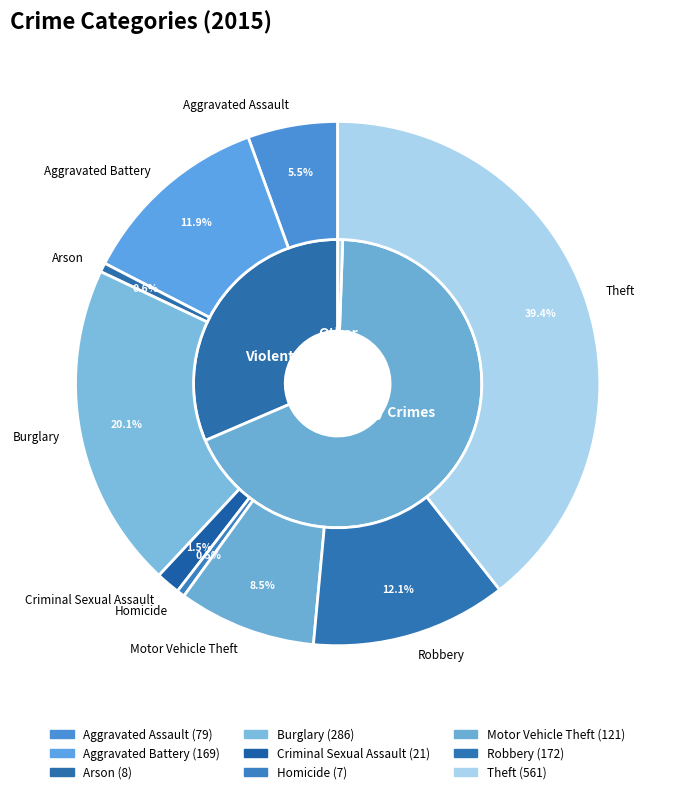

How much of the chart is everything except Robbery?

87.9%